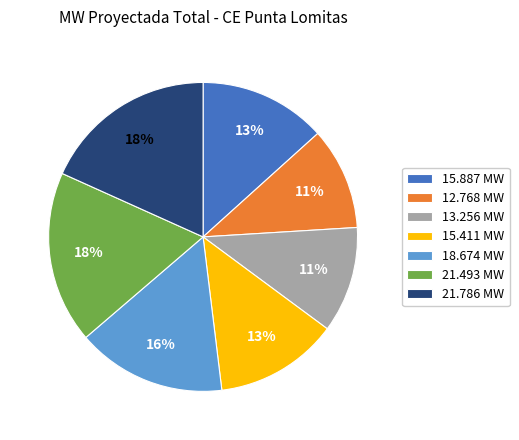

Does any single category account for the majority?

No